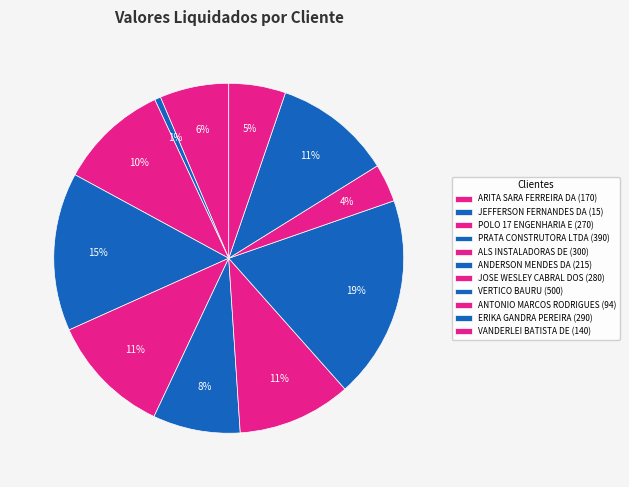

Count the number of slices in the pie.

11